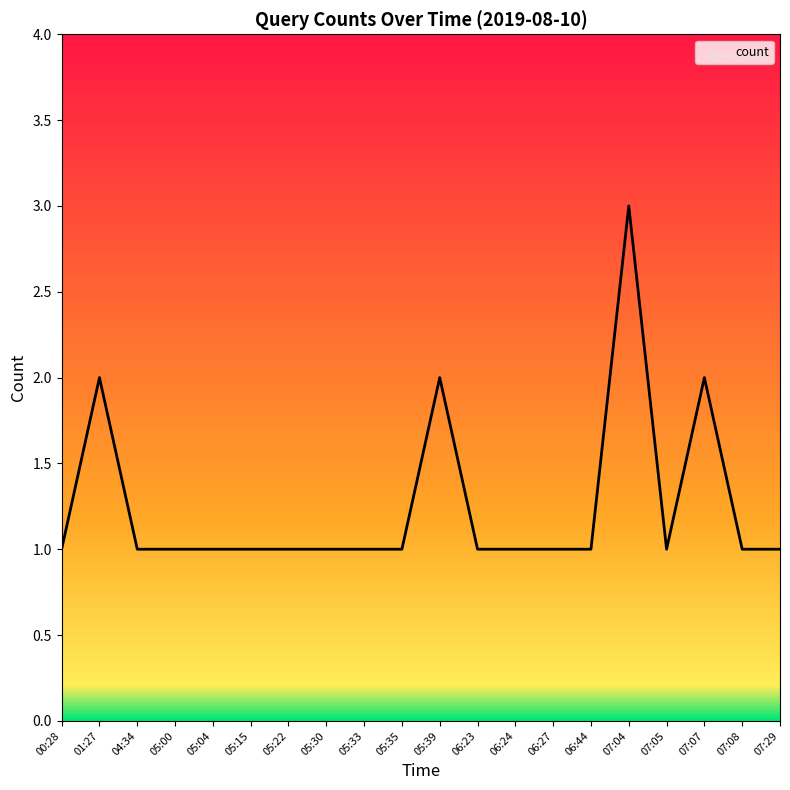

What is the change in value from 01:27 to 05:33?

-1